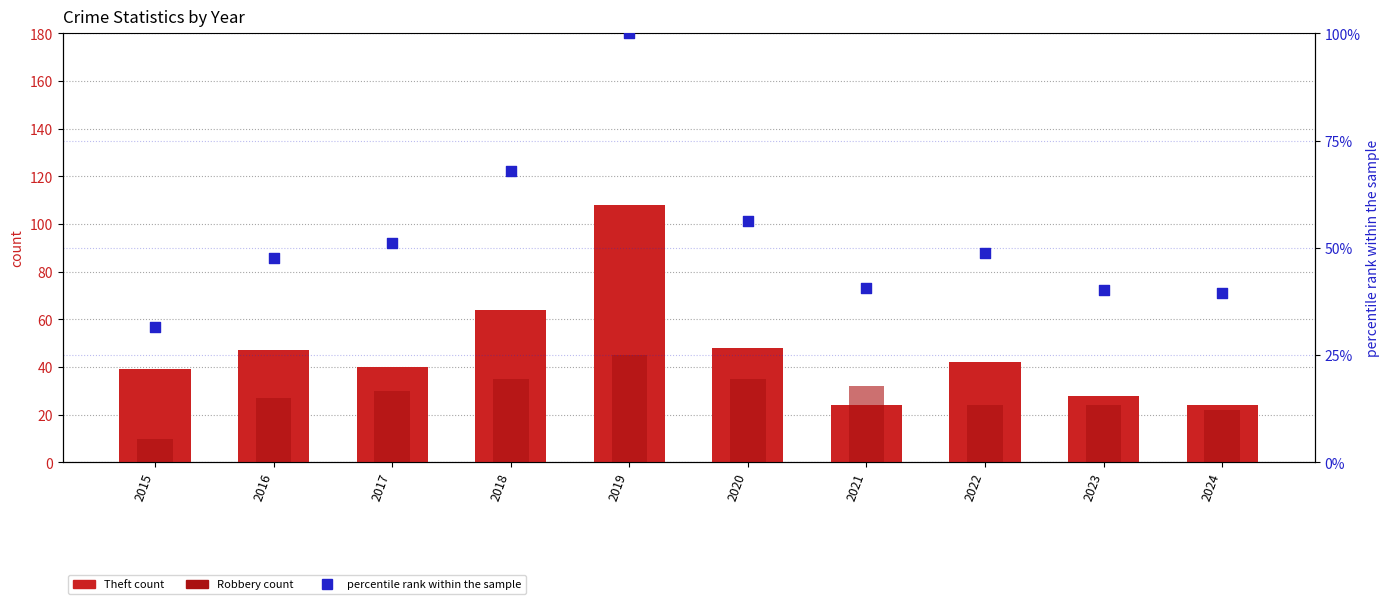

At which category is the sum across all series the highest?

2019